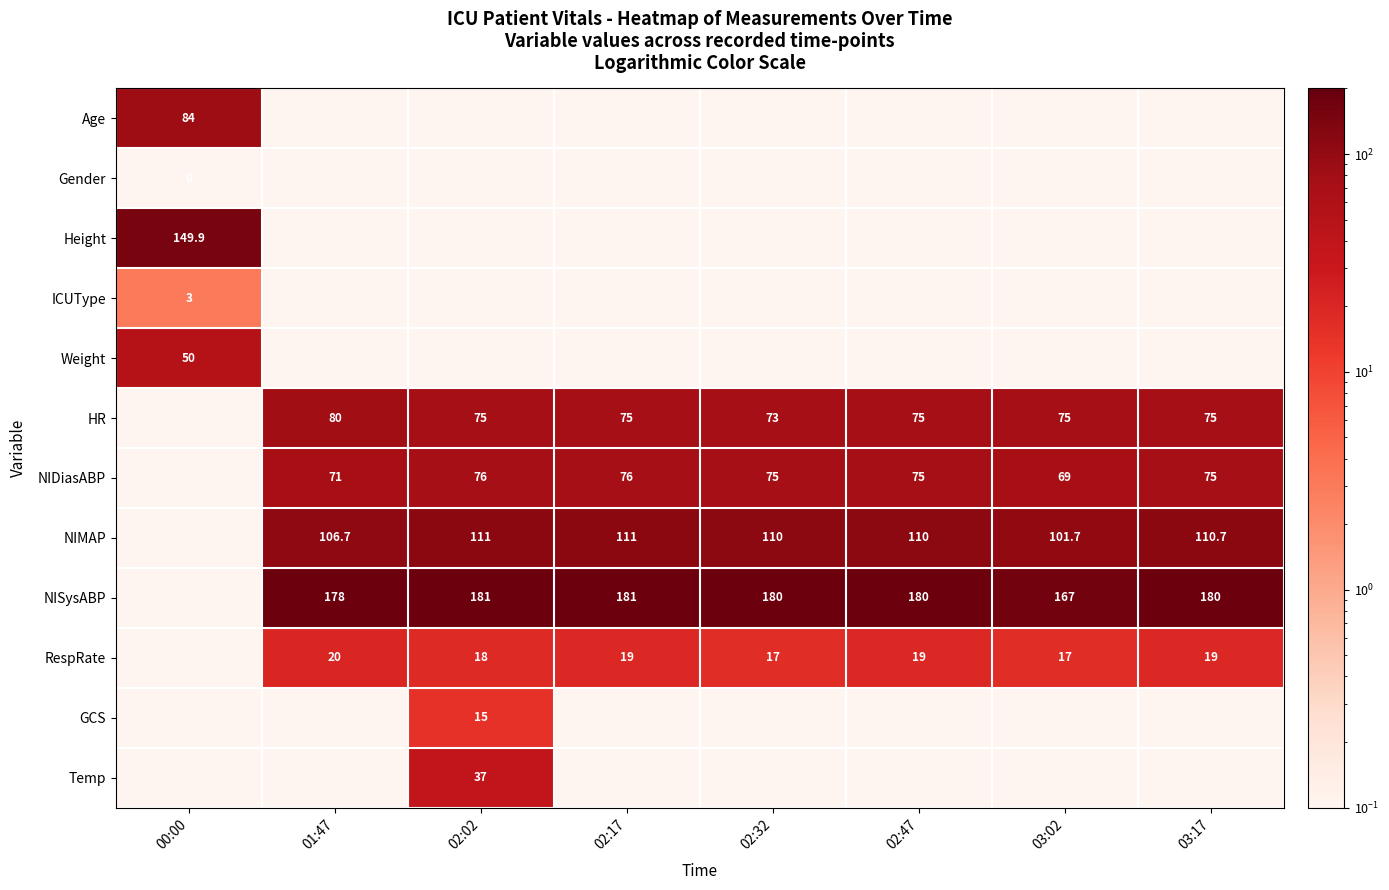

Which series has the widest spread of values?

NISysABP